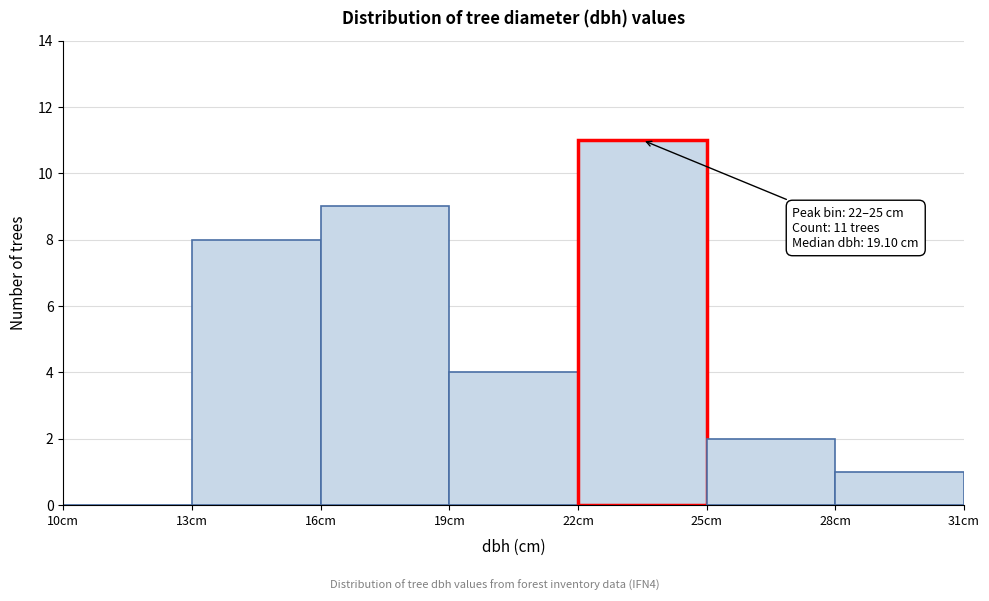

Which range on the x-axis has the tallest bar?

22 to 25